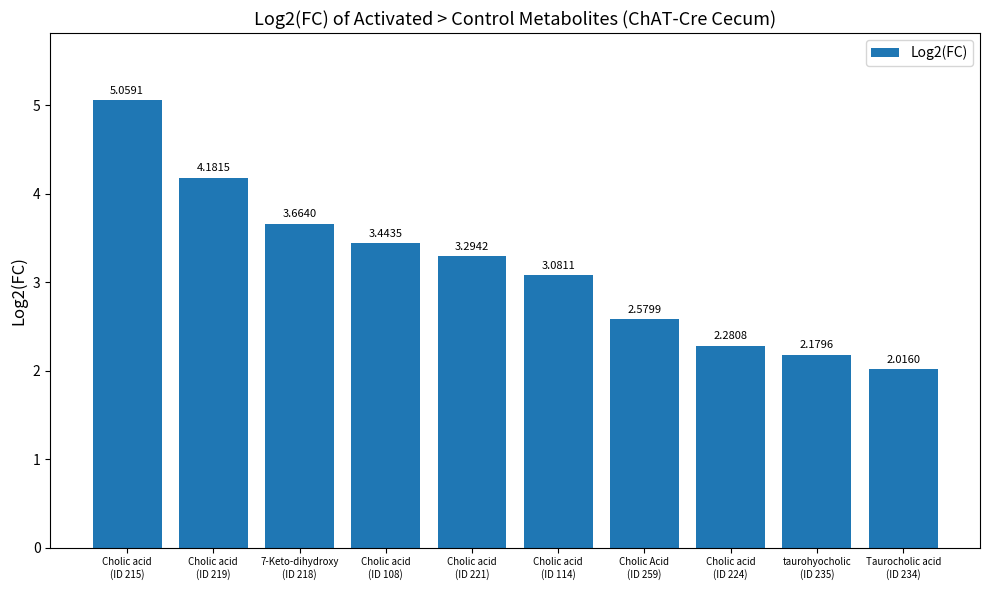

What is the average value?

3.2